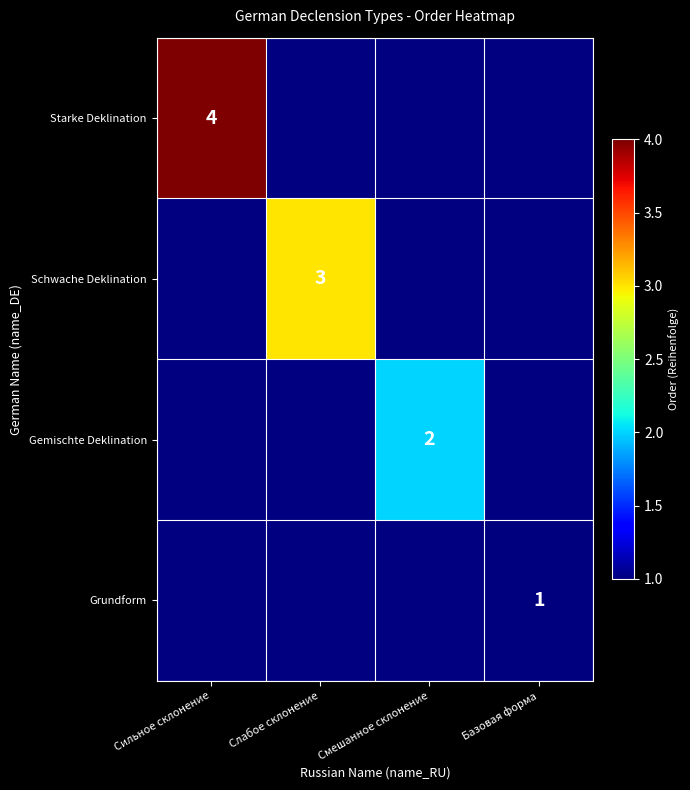

Is it true that Starke Deklination equals 5 at Сильное склонение?

False